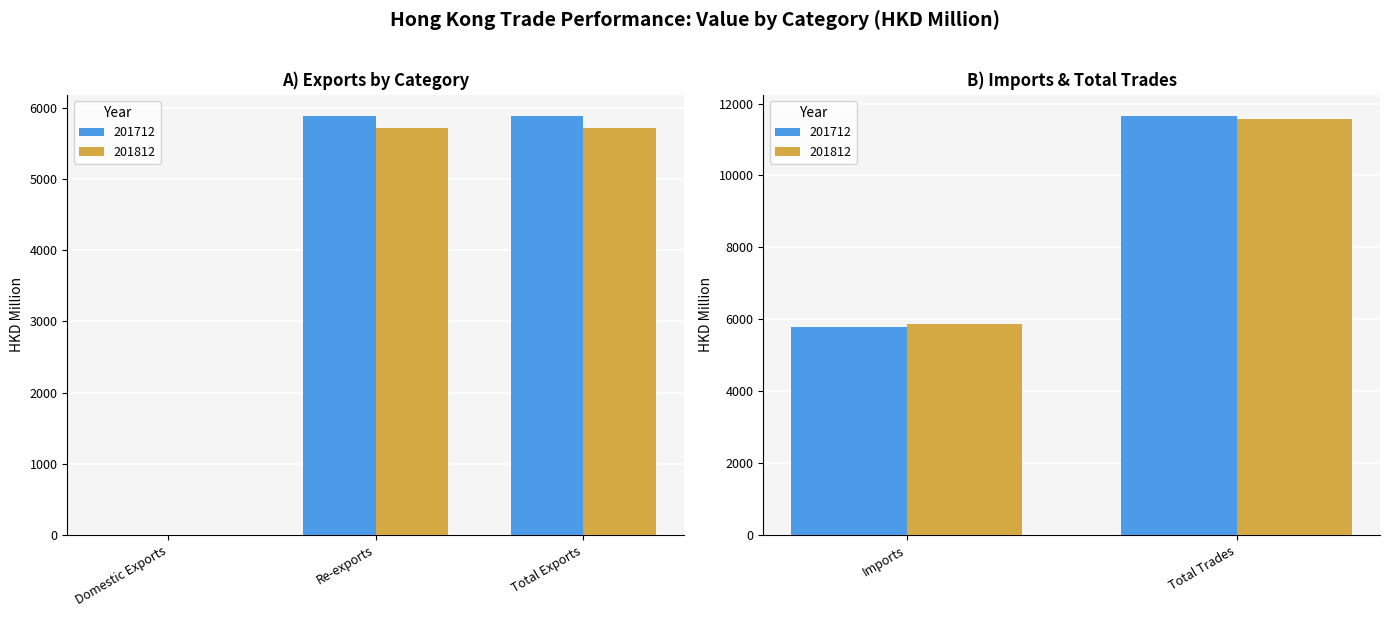

Which series has the largest range (max minus min)?

201712